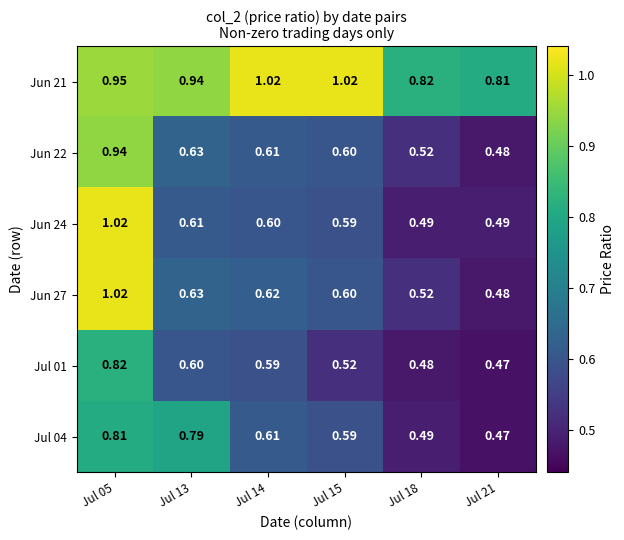

Is the value of Jun 27 at Jul 15 greater than the value of Jun 24 at Jul 18?

Yes